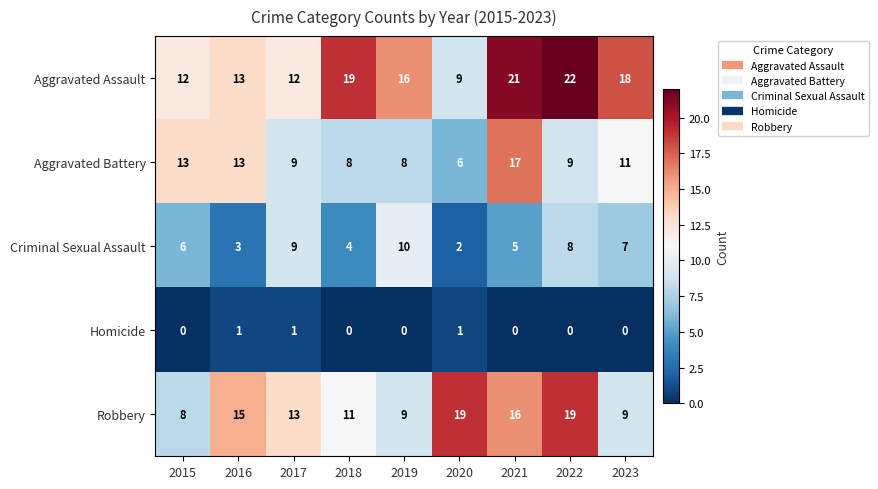

Where does the Aggravated Assault series first go above 16?

2018